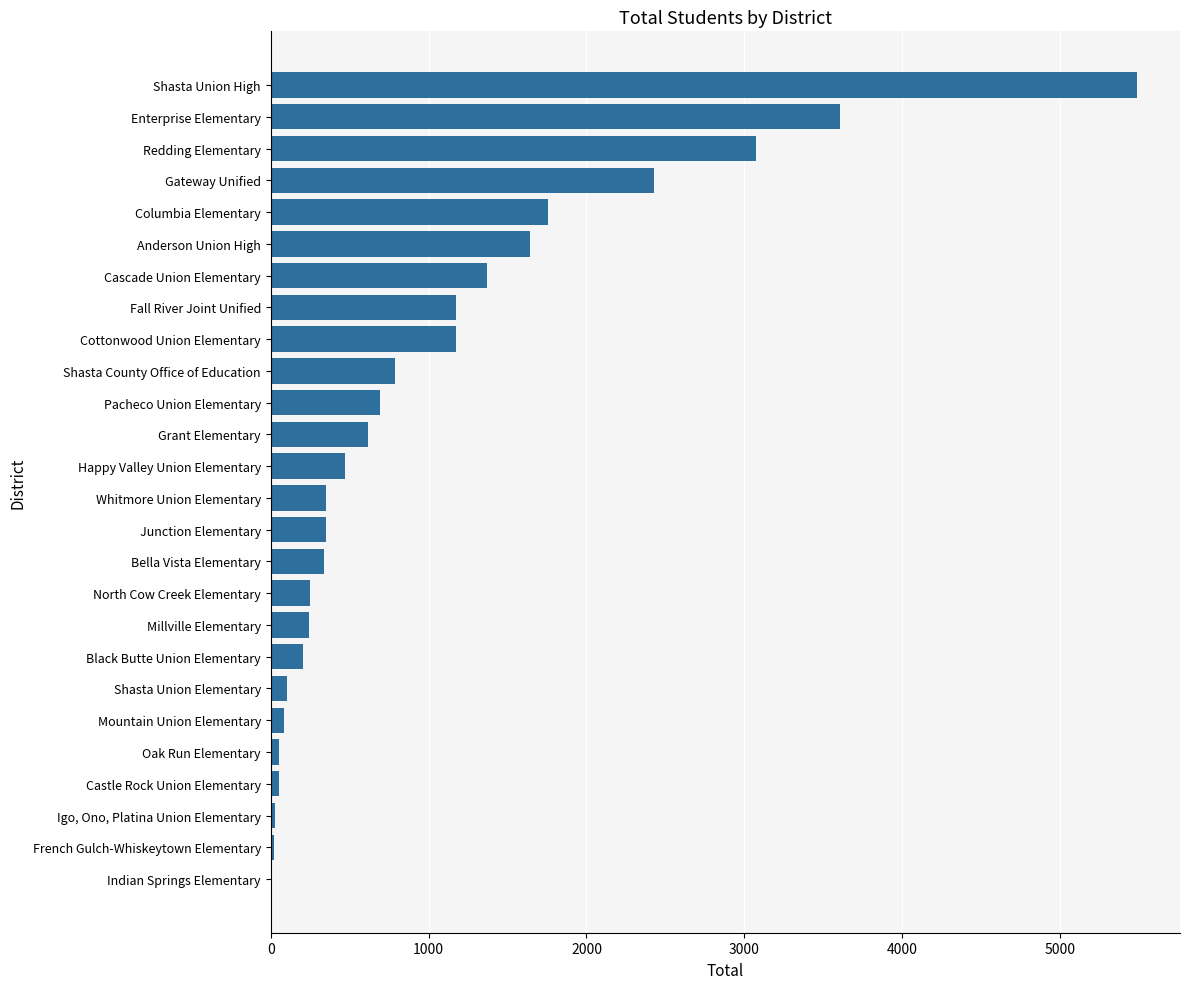

At which category does the chart reach its peak across all series?

Shasta Union High